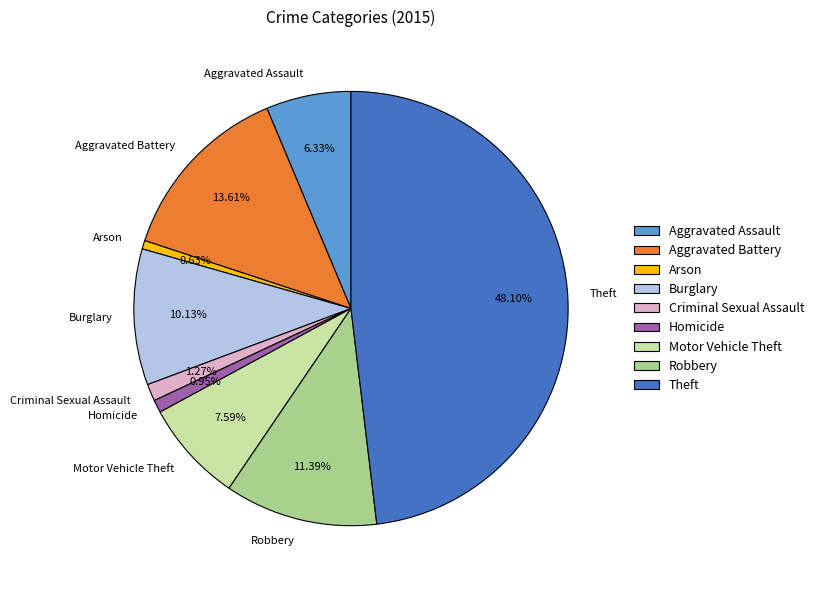

Does Aggravated Assault represent more than half of the total?

No